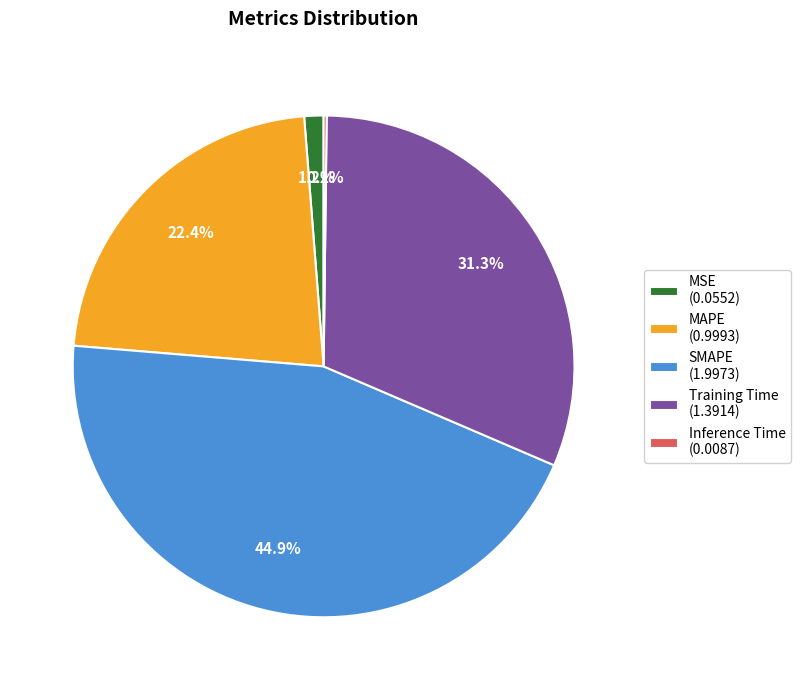

Does MSE represent more than half of the total?

No